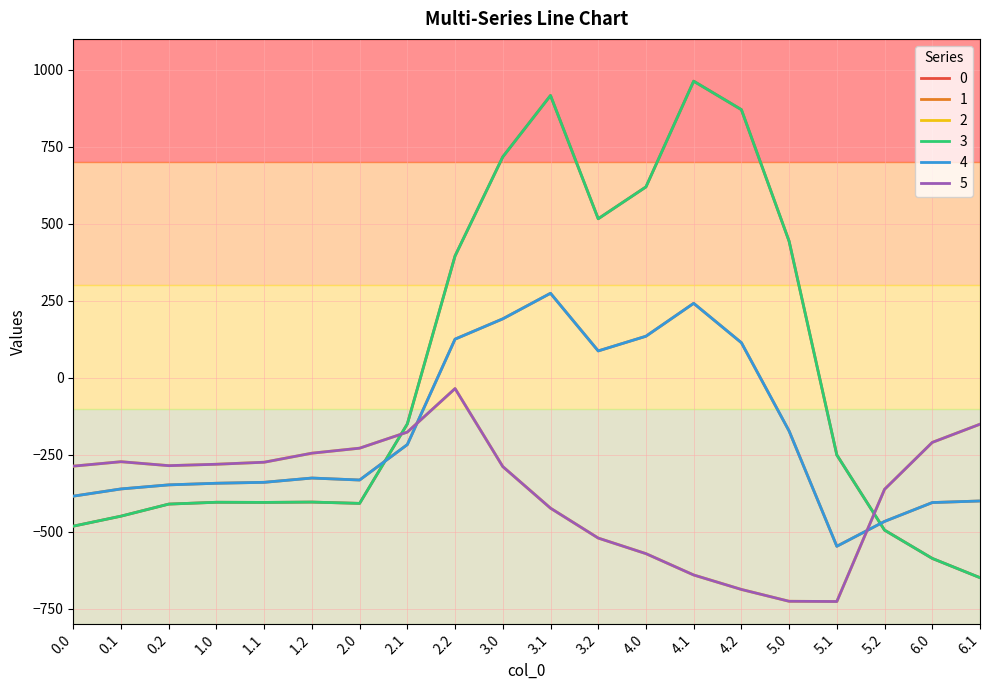

Is this an area chart (filled region under the line)?

No